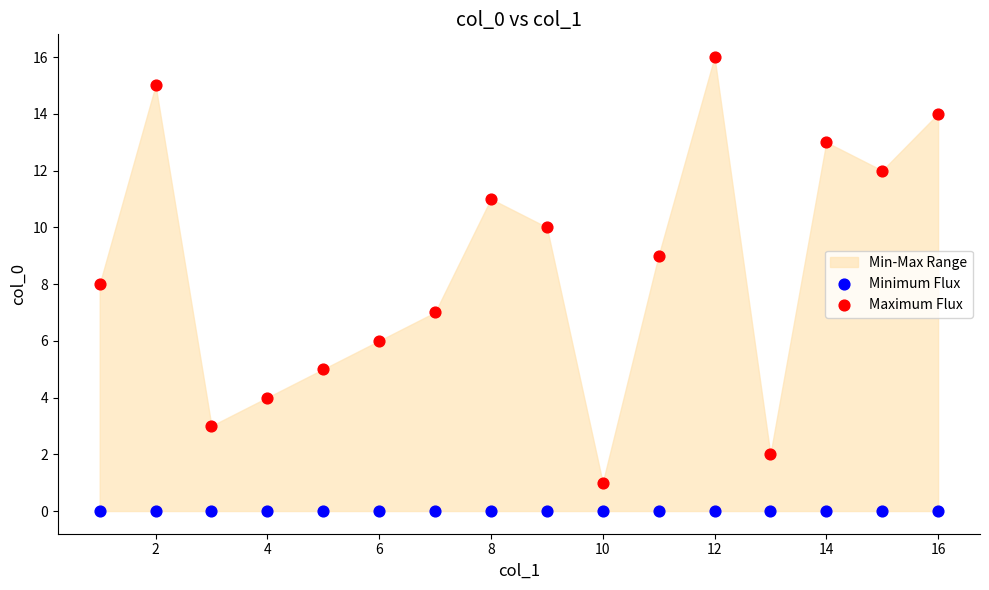

Which series reaches the minimum Y coordinate?

Minimum Flux